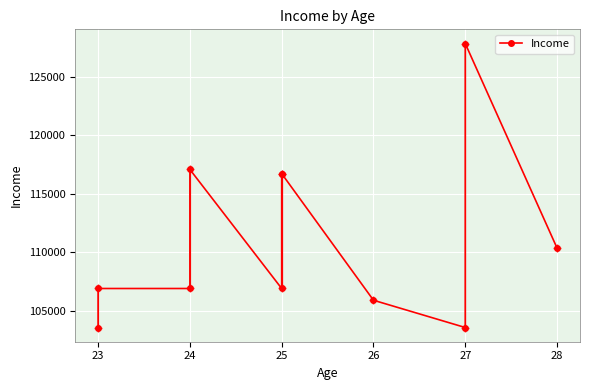

Is it true that the value at 24 is 67797?

False